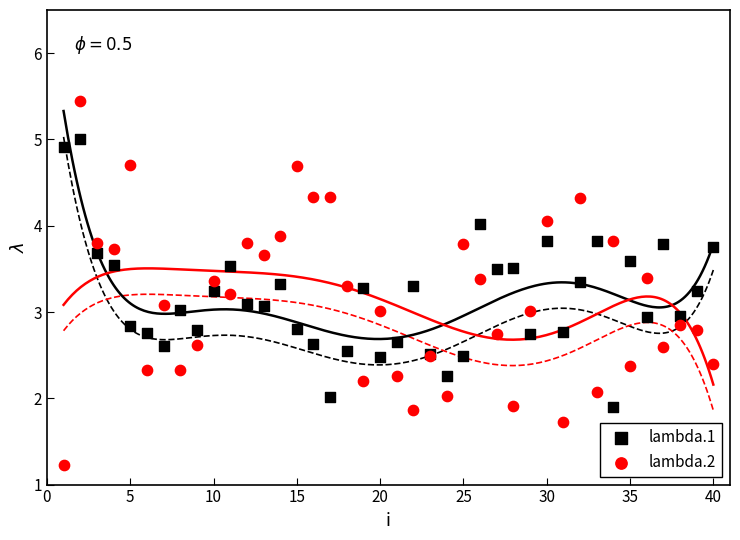

Which series contains the lowest Y value?

lambda.2